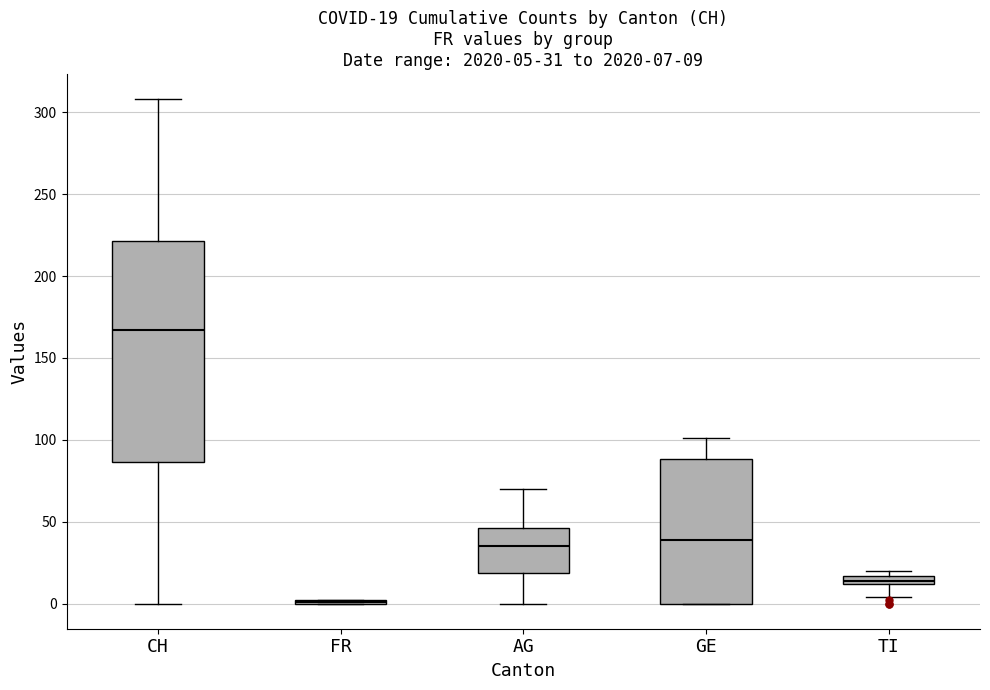

Which box is the tallest, from its lower edge to its upper edge?

CH